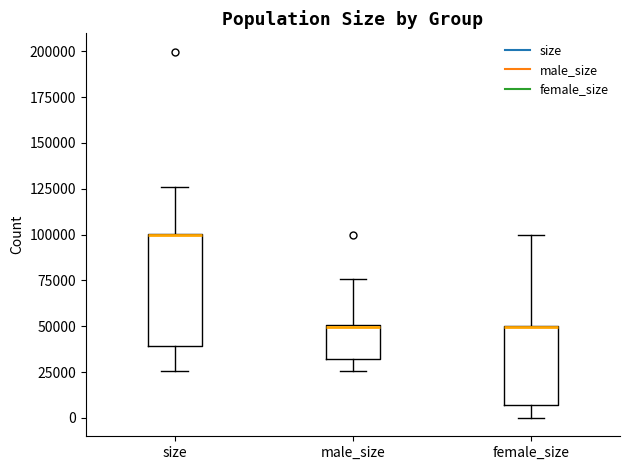

Where does the lower whisker of the box for size end on the y-axis? The values are not printed on the chart, so give them approximately, as read against the axis.

25000